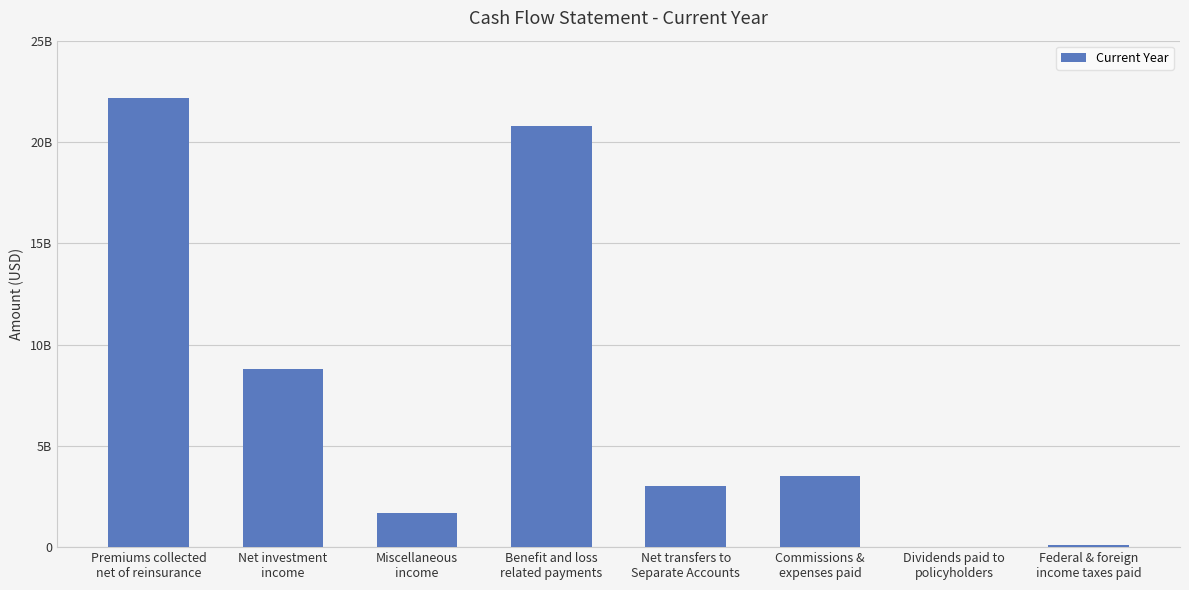

What is the sum of the values at Miscellaneous
income and Net transfers to
Separate Accounts?

4722882369